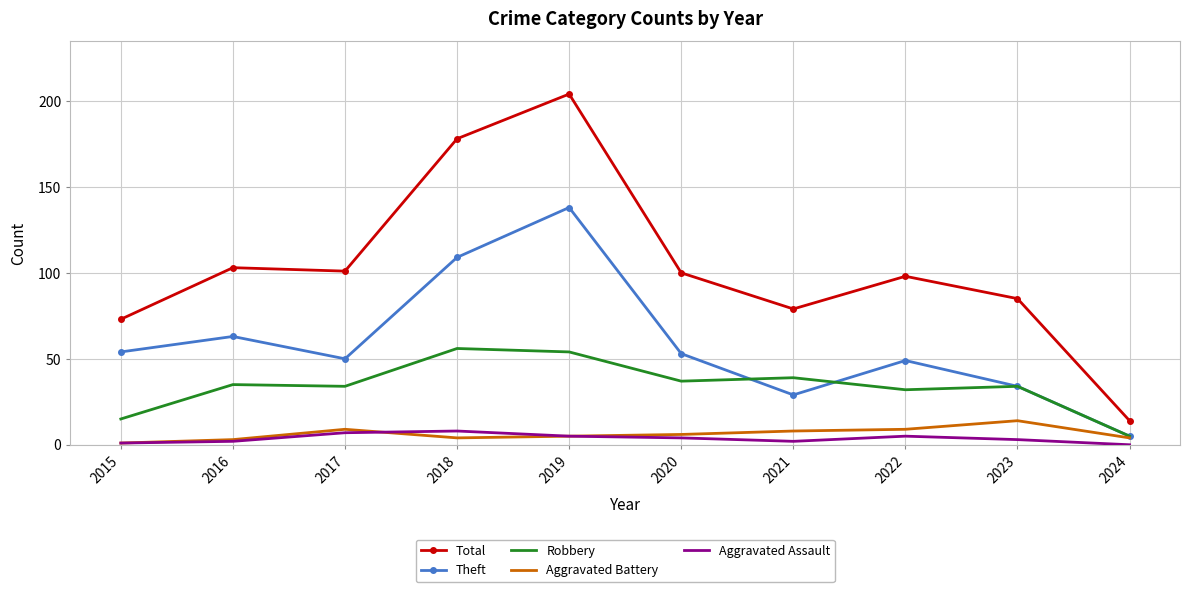

What is the difference between the second highest and minimum values in the Robbery series?

49